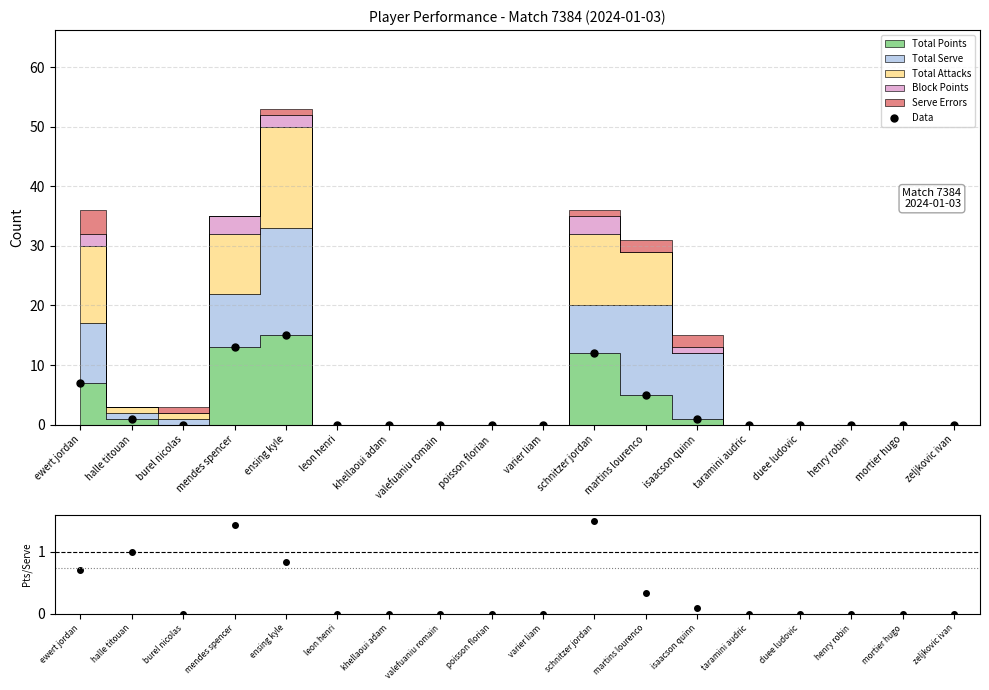

What is the label of the 15th point from the right?

mendes spencer